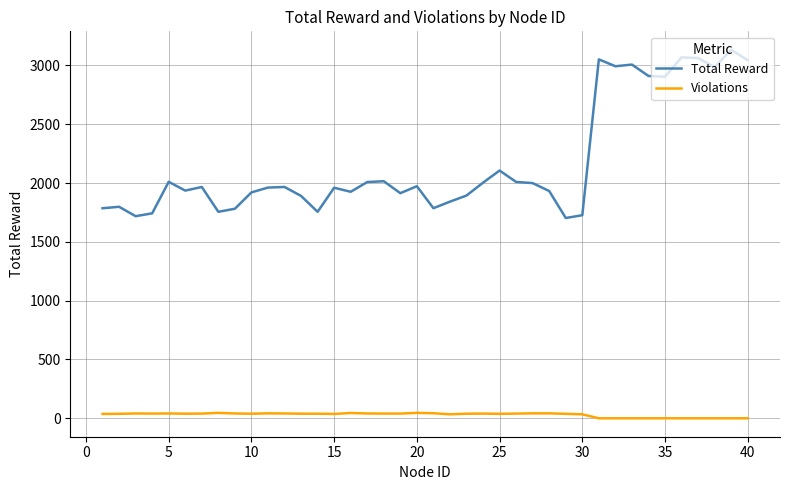

What is the minimum value for Total Reward?

1702.6